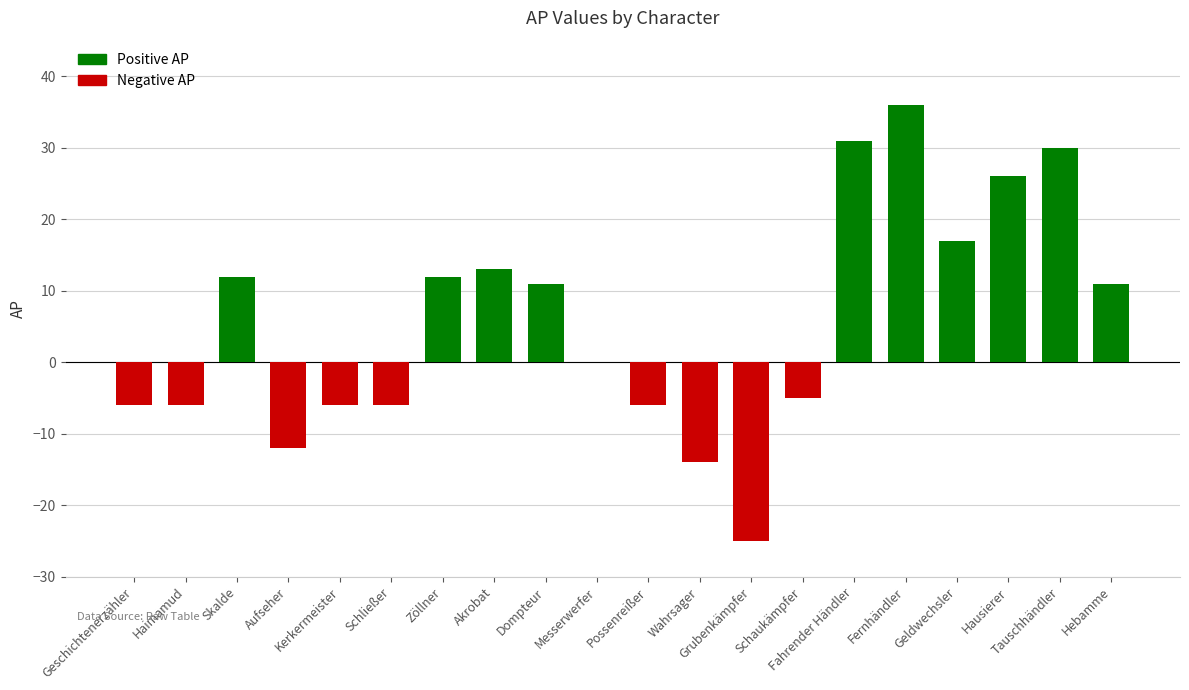

What is the label of the 20th bar from the left?

Hebamme